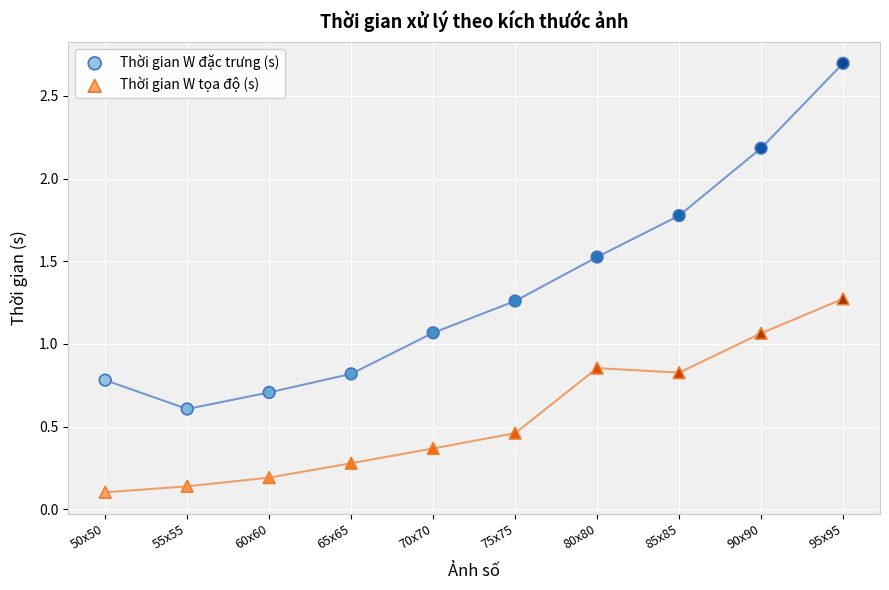

Which series reaches the maximum Y coordinate?

Thời gian W đặc trưng (s)